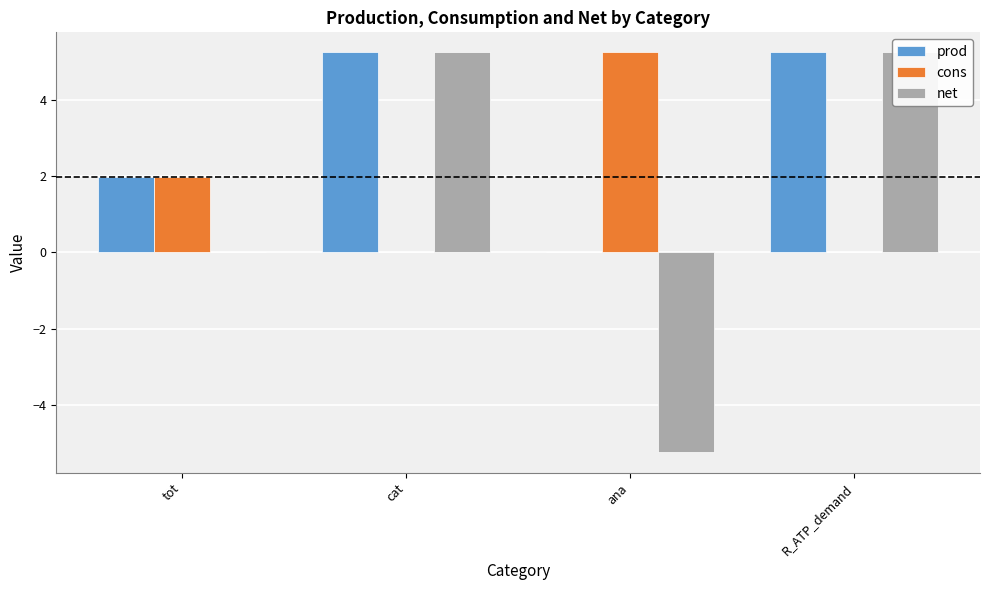

Which label corresponds to the largest value in the chart?

ana